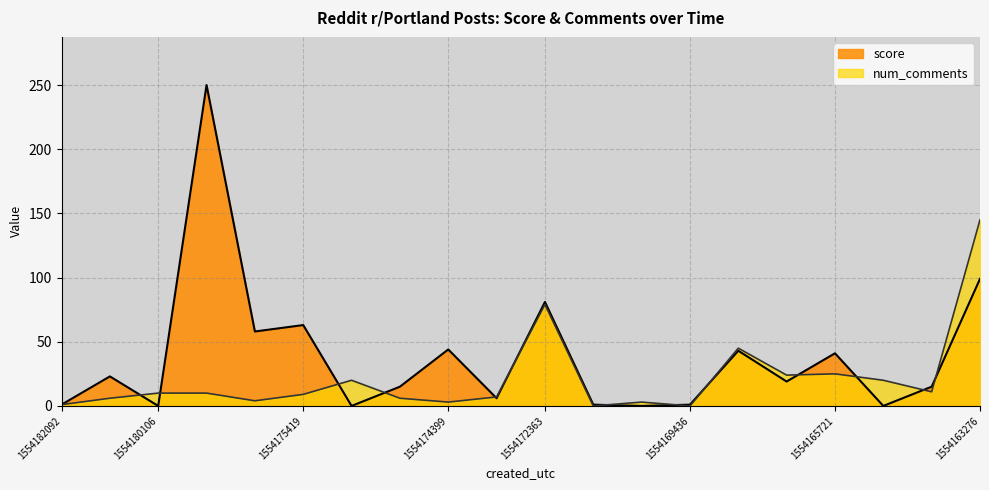

At which category is the sum across all series the highest?

1554178021